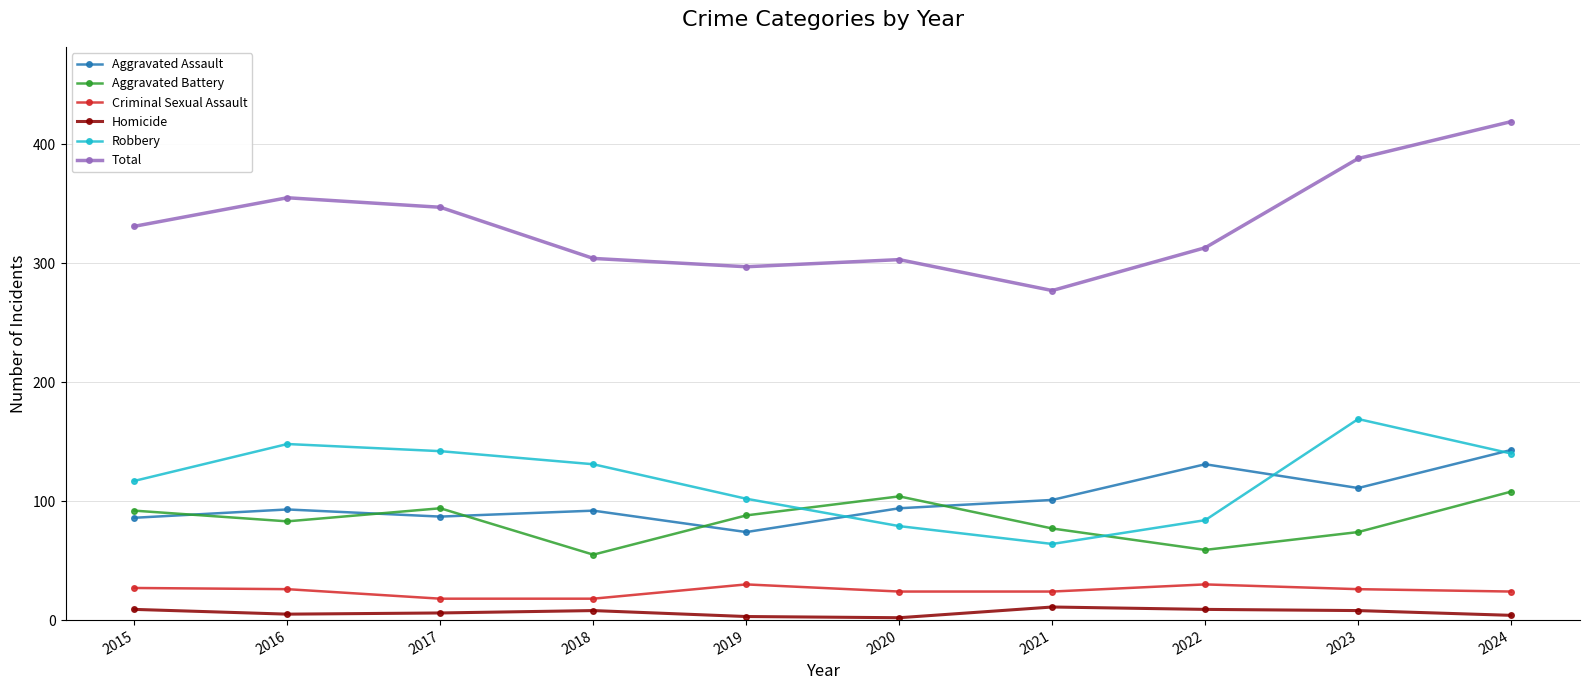

What are all the series names shown in the legend?

Aggravated Assault, Aggravated Battery, Criminal Sexual Assault, Homicide, Robbery, Total